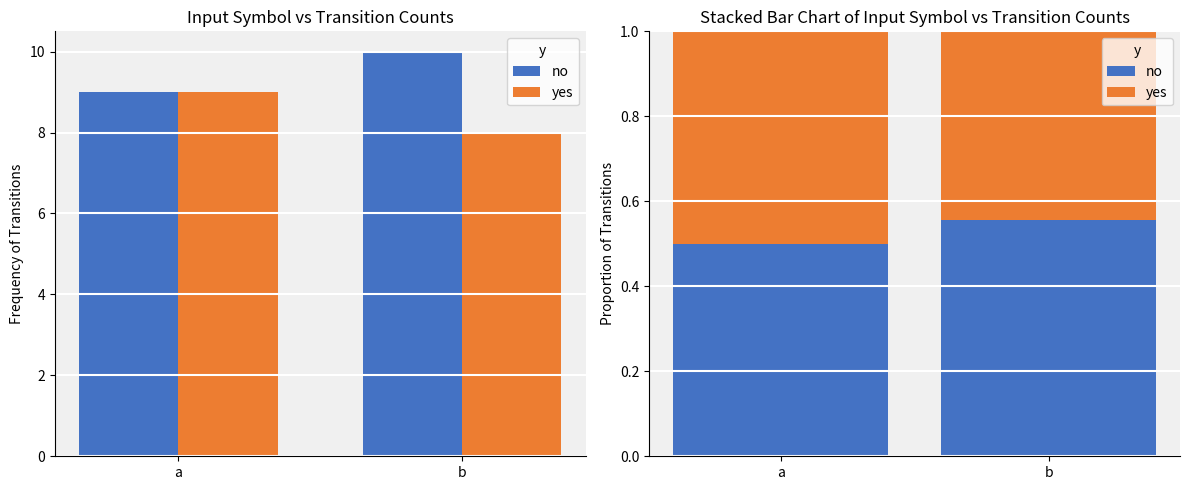

Reading left to right, what are all the values shown in this chart?

no: 0.5	0.6
yes: 0.5	0.4